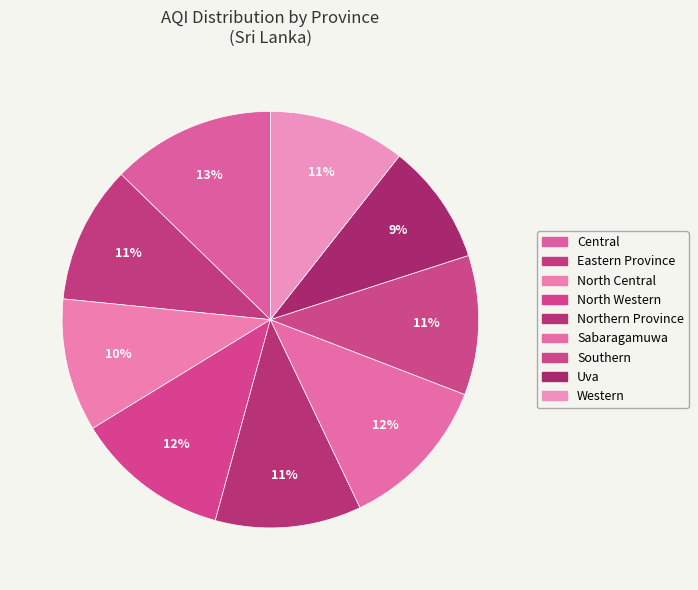

To the nearest percent, what percentage of the pie is Southern?

11%